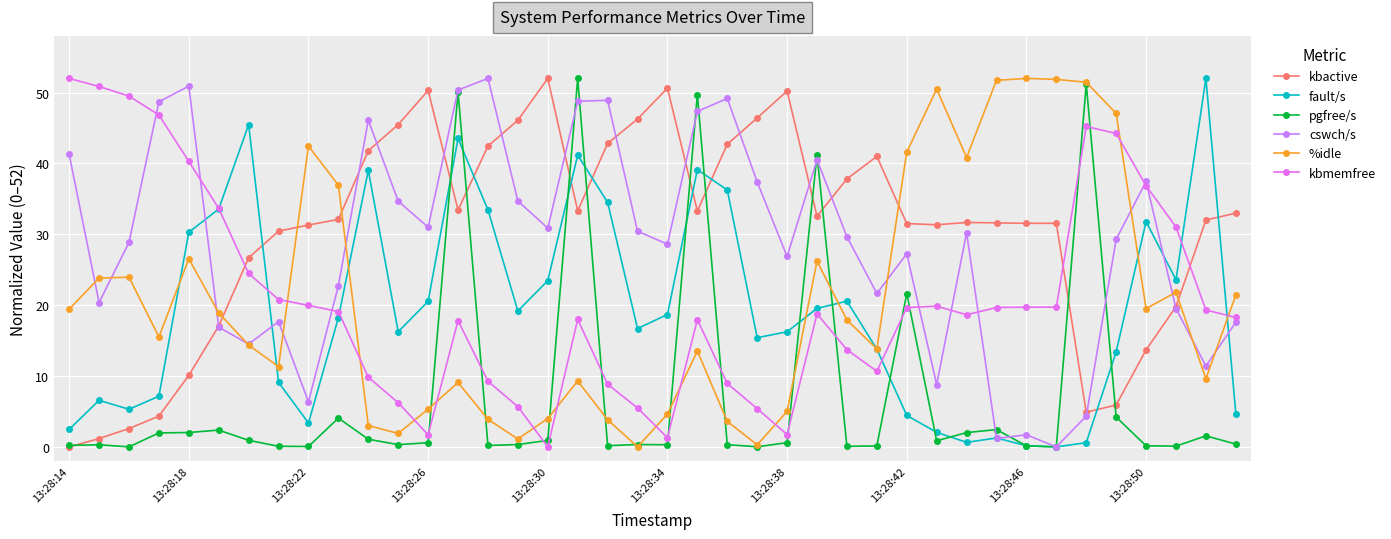

Where is cswch/s nearest to the value 26?

13:28:38